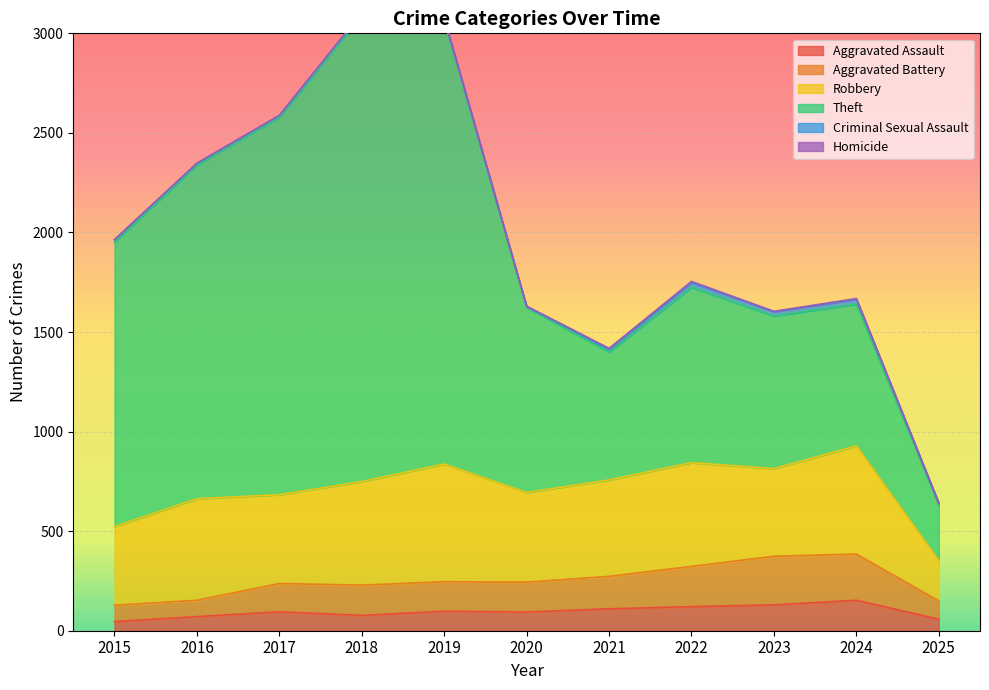

What is the difference between the highest and lowest values at 2016?

1675